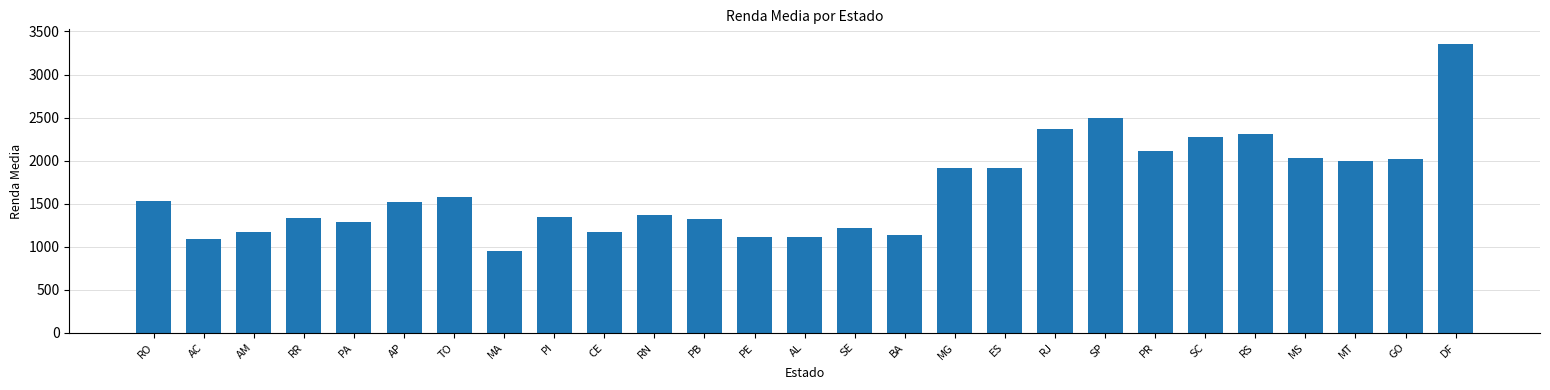

How many values are below 1520?

13